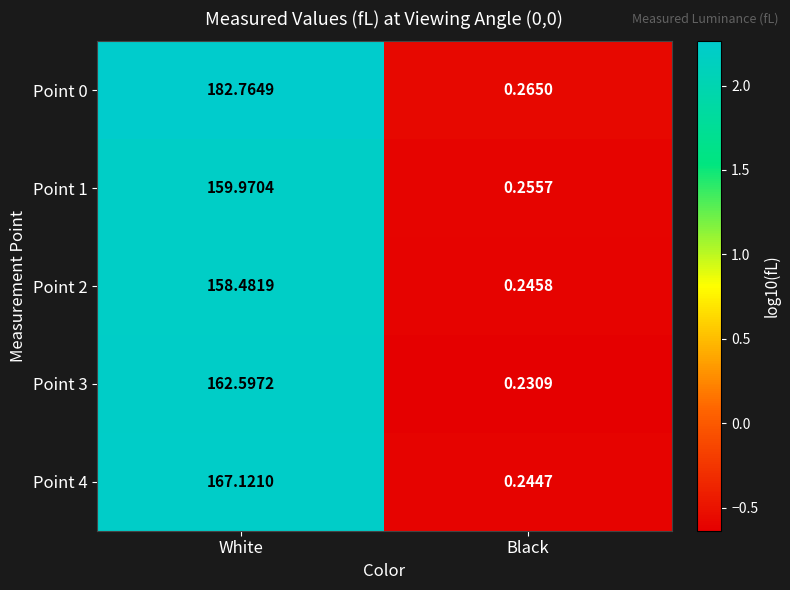

Between White and Black, which series saw the biggest shift?

Point 0